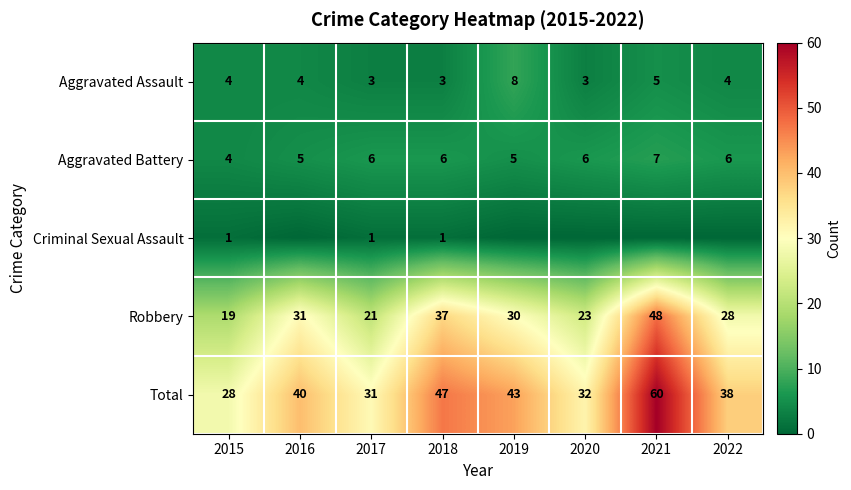

Where is Robbery nearest to the value 33?

2016